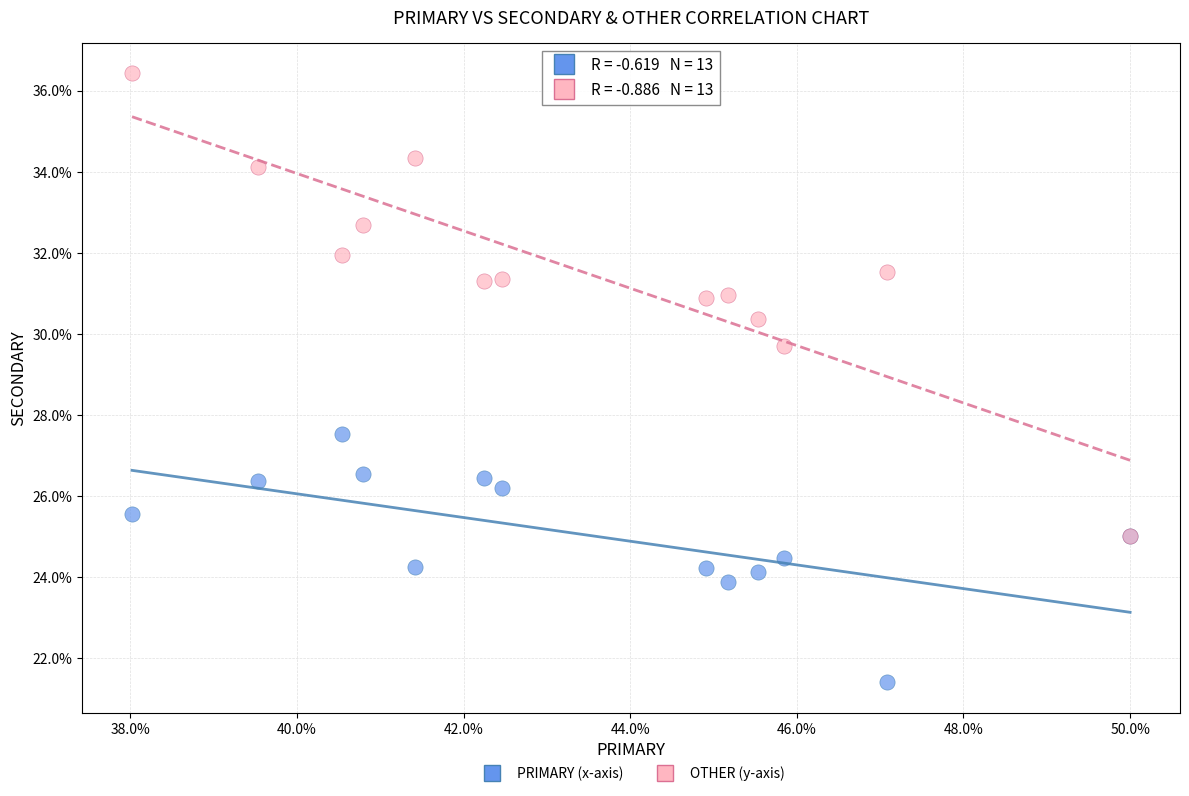

Across all series, what Y value is closest to 28?

27.5